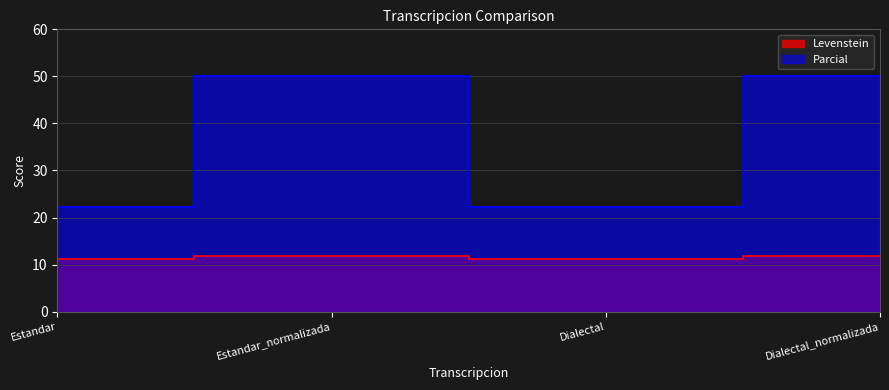

What is the difference between the second highest and second lowest values in the Parcial series?

27.8